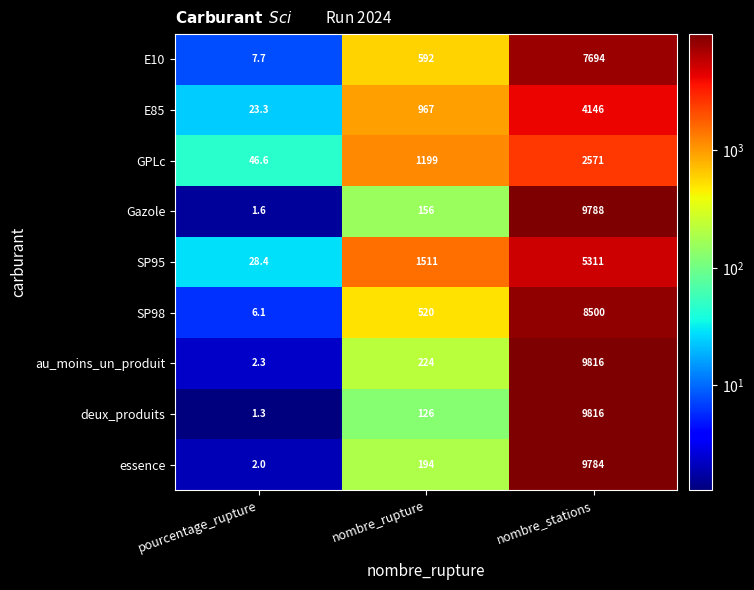

Reading left to right, list all the values displayed in this chart.

E10: pourcentage_rupture=7.7	nombre_rupture=592.0	nombre_stations=7694.0
E85: pourcentage_rupture=23.3	nombre_rupture=967.0	nombre_stations=4146.0
GPLc: pourcentage_rupture=46.6	nombre_rupture=1199.0	nombre_stations=2571.0
Gazole: pourcentage_rupture=1.6	nombre_rupture=156.0	nombre_stations=9788.0
SP95: pourcentage_rupture=28.4	nombre_rupture=1511.0	nombre_stations=5311.0
SP98: pourcentage_rupture=6.1	nombre_rupture=520.0	nombre_stations=8500.0
au_moins_un_produit: pourcentage_rupture=2.3	nombre_rupture=224.0	nombre_stations=9816.0
deux_produits: pourcentage_rupture=1.3	nombre_rupture=126.0	nombre_stations=9816.0
essence: pourcentage_rupture=2.0	nombre_rupture=194.0	nombre_stations=9784.0